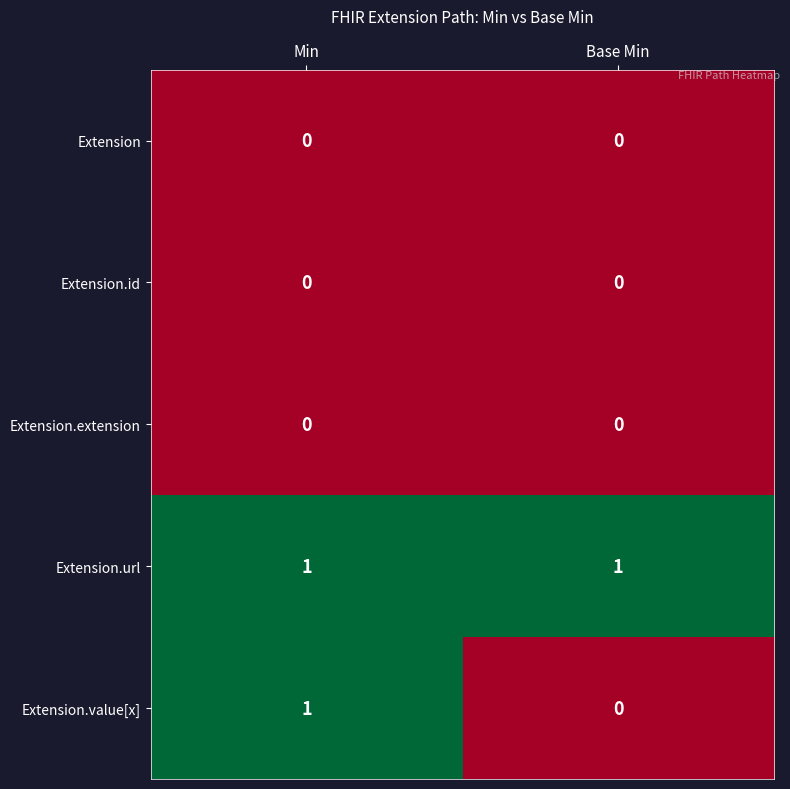

At which label does Extension.value[x] reach its peak?

Min